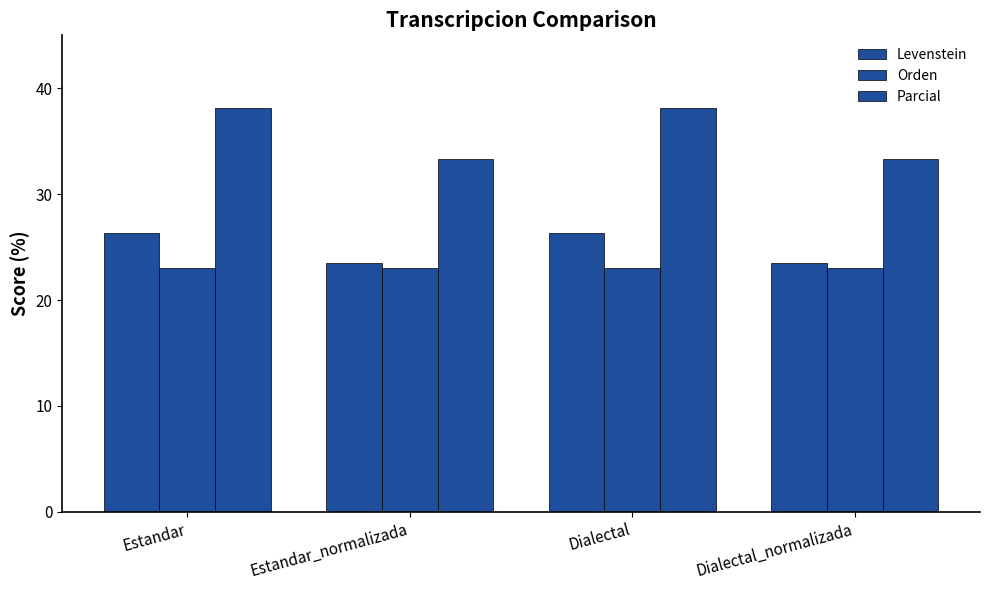

What is the difference between the highest and lowest values at Dialectal_normalizada?

10.3